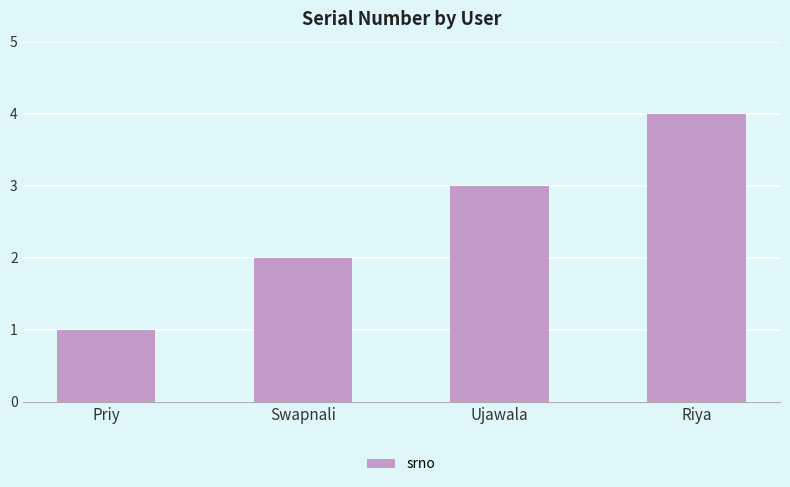

Count the values in the range 2 to 4.

3